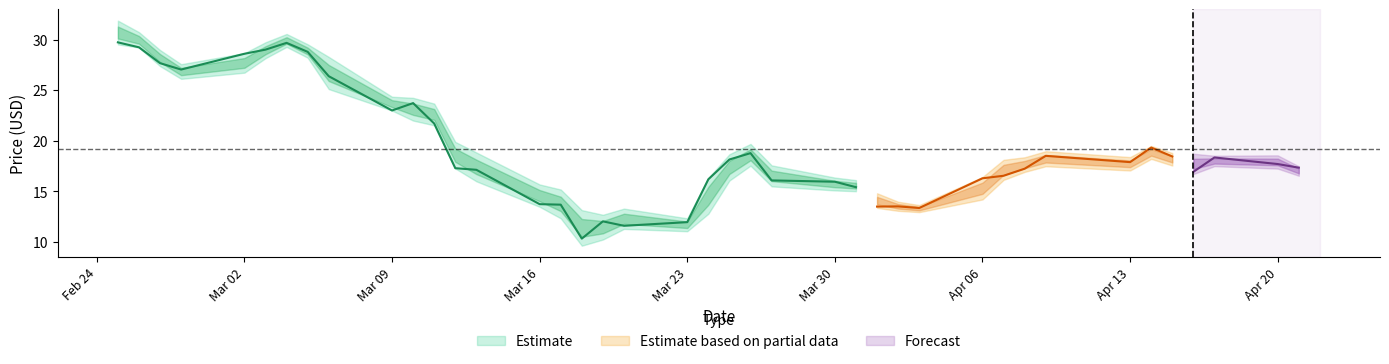

Is the value of High at 27 greater than the value of Low at 36?

No